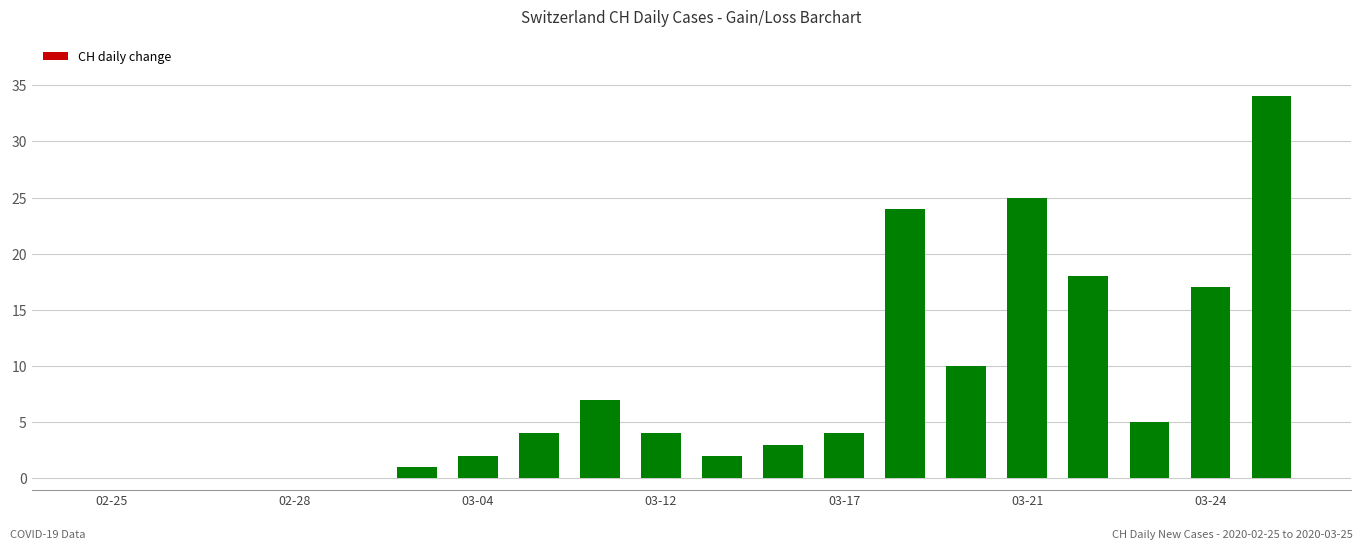

What is the sum of all values?

160